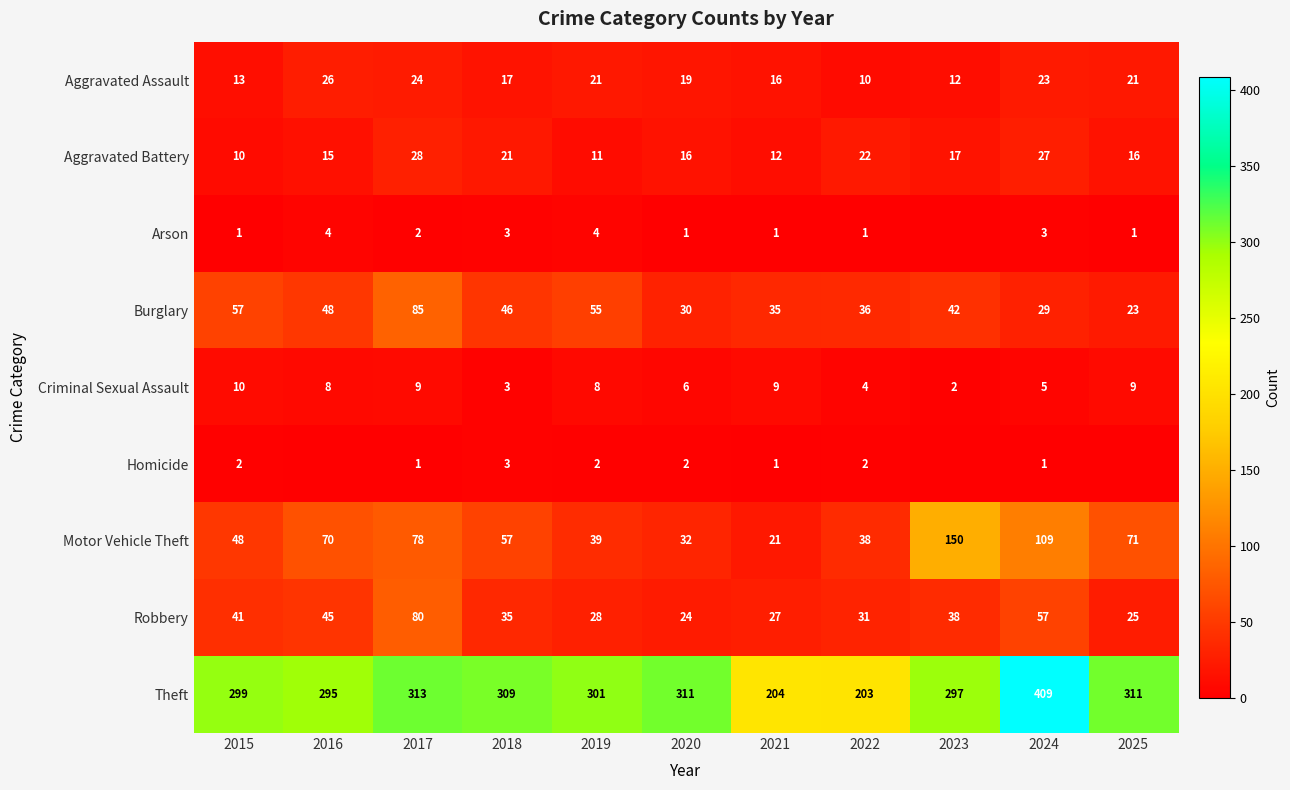

True or false: Aggravated Battery has a value of 16 at 2021.

False